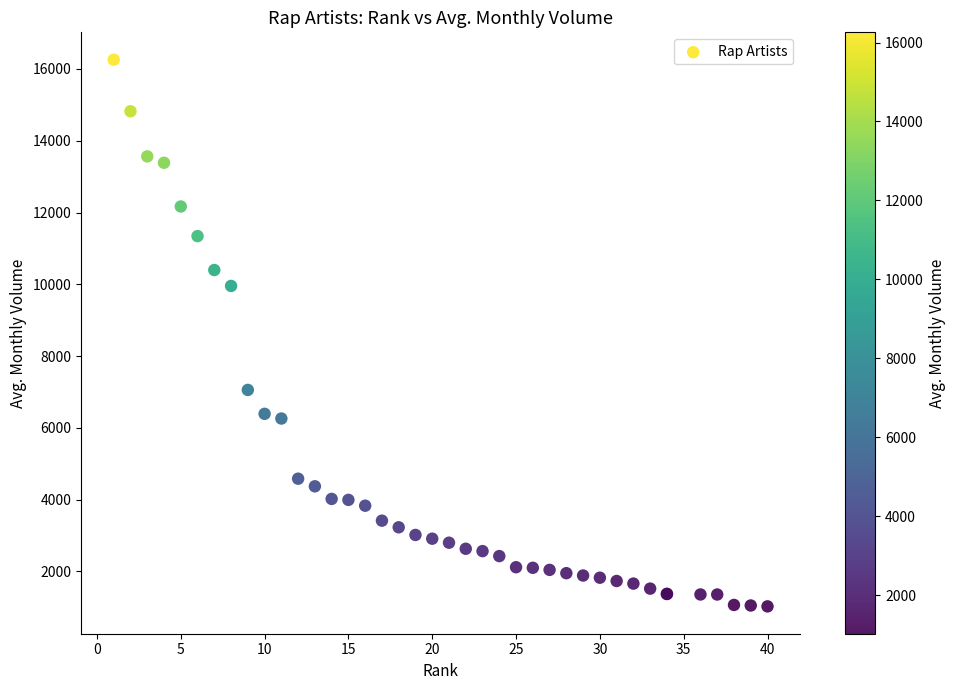

What Y value in the scatter plot is closest to 8643?

9955